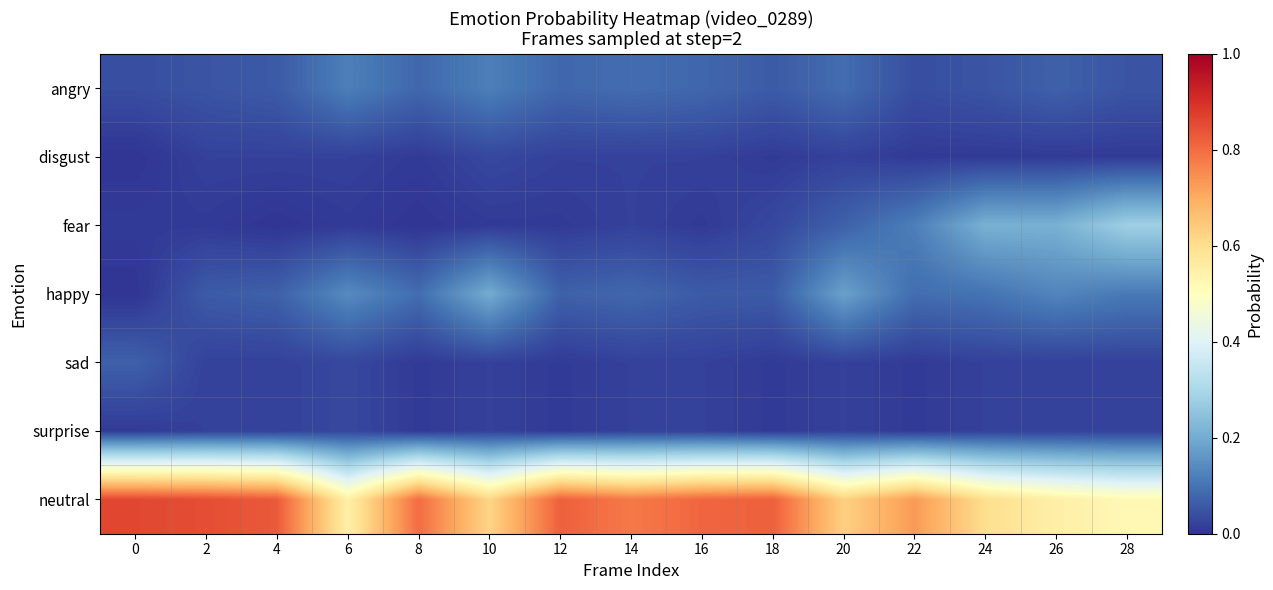

Reading left to right, transcribe all the data shown in this chart.

angry: 0=0.0	2=0.1	4=0.1	6=0.1	8=0.1	10=0.1	12=0.1	14=0.1	16=0.1	18=0.1	20=0.1	22=0.0	24=0.1	26=0.1	28=0.1
disgust: 0=0.0	2=0.0	4=0.0	6=0.0	8=0.0	10=0.0	12=0.0	14=0.0	16=0.0	18=0.0	20=0.0	22=0.0	24=0.0	26=0.0	28=0.0
fear: 0=0.0	2=0.0	4=0.0	6=0.0	8=0.0	10=0.0	12=0.0	14=0.0	16=0.0	18=0.0	20=0.1	22=0.1	24=0.2	26=0.2	28=0.3
happy: 0=0.0	2=0.1	4=0.1	6=0.1	8=0.1	10=0.2	12=0.1	14=0.1	16=0.1	18=0.1	20=0.2	22=0.1	24=0.1	26=0.1	28=0.1
sad: 0=0.1	2=0.0	4=0.0	6=0.0	8=0.0	10=0.0	12=0.0	14=0.0	16=0.0	18=0.0	20=0.0	22=0.0	24=0.0	26=0.0	28=0.0
surprise: 0=0.0	2=0.0	4=0.0	6=0.0	8=0.0	10=0.0	12=0.0	14=0.0	16=0.0	18=0.0	20=0.0	22=0.0	24=0.0	26=0.0	28=0.0
neutral: 0=0.9	2=0.8	4=0.8	6=0.6	8=0.8	10=0.6	12=0.8	14=0.8	16=0.8	18=0.8	20=0.6	22=0.7	24=0.6	26=0.6	28=0.5